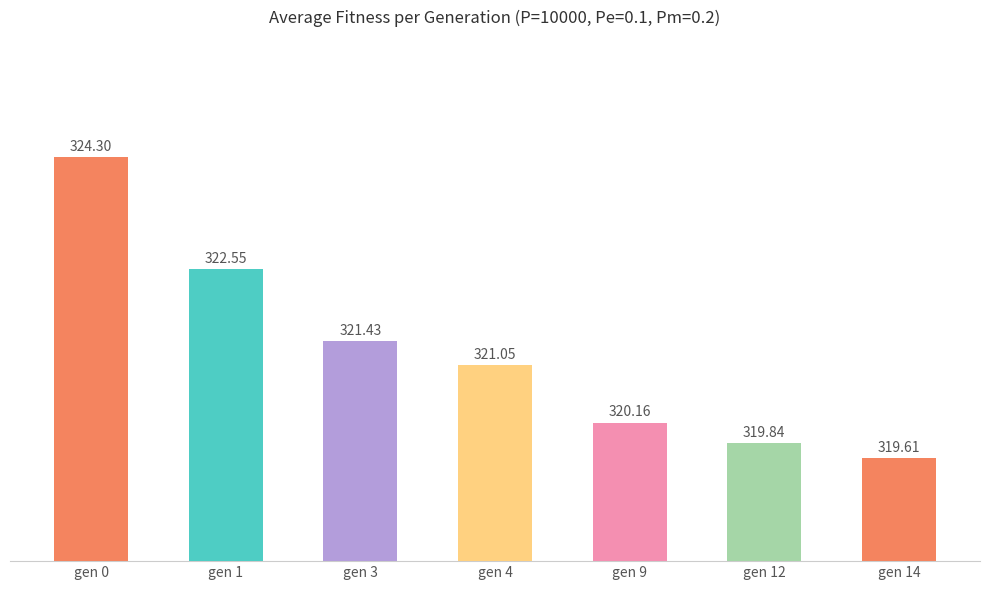

What is the value of the 3rd bar from the left?

321.4